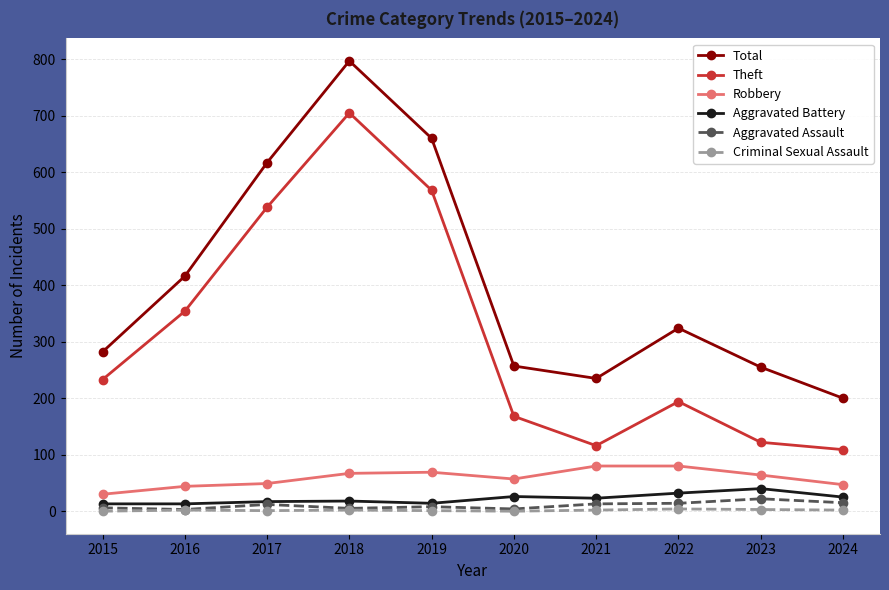

True or false: Theft and Robbery cross at least once.

False